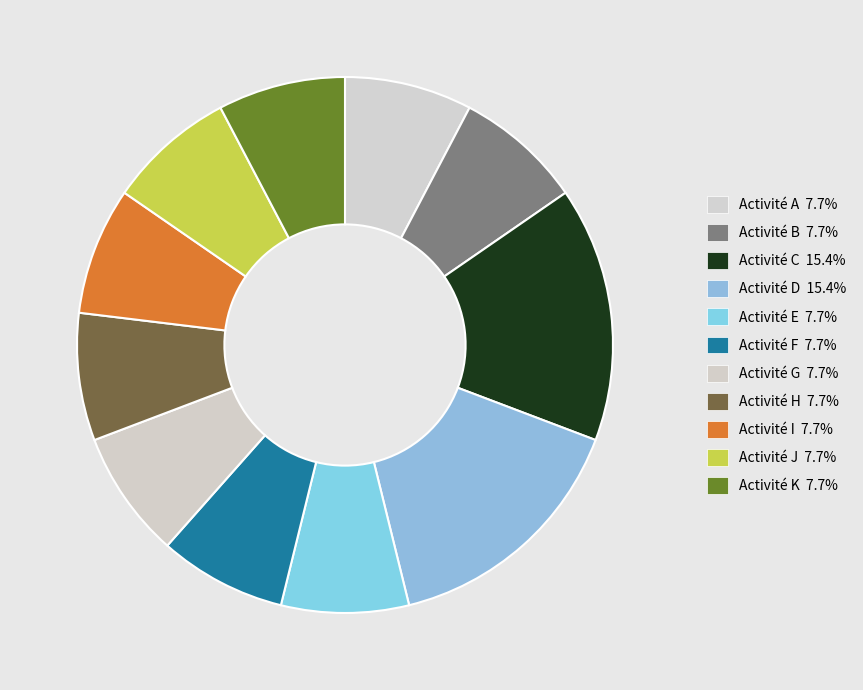

Count the number of slices in the pie.

11